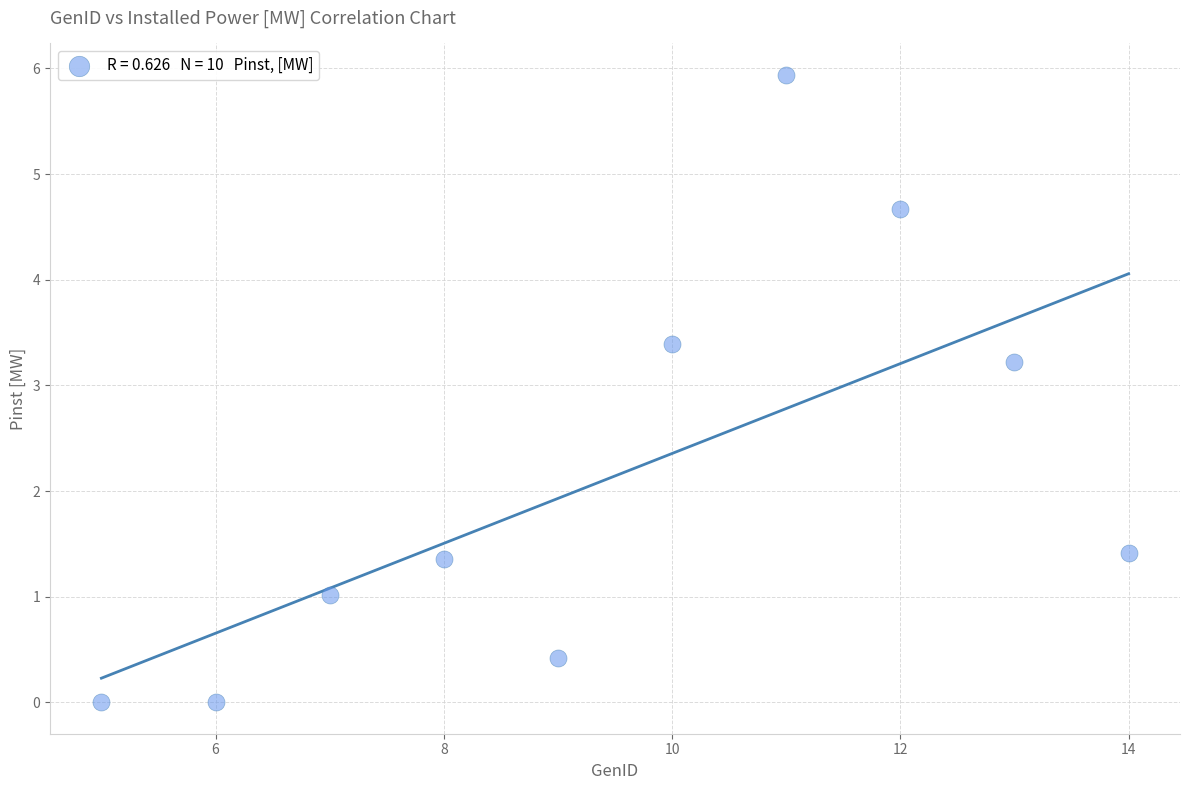

What is the average Y value?

2.1